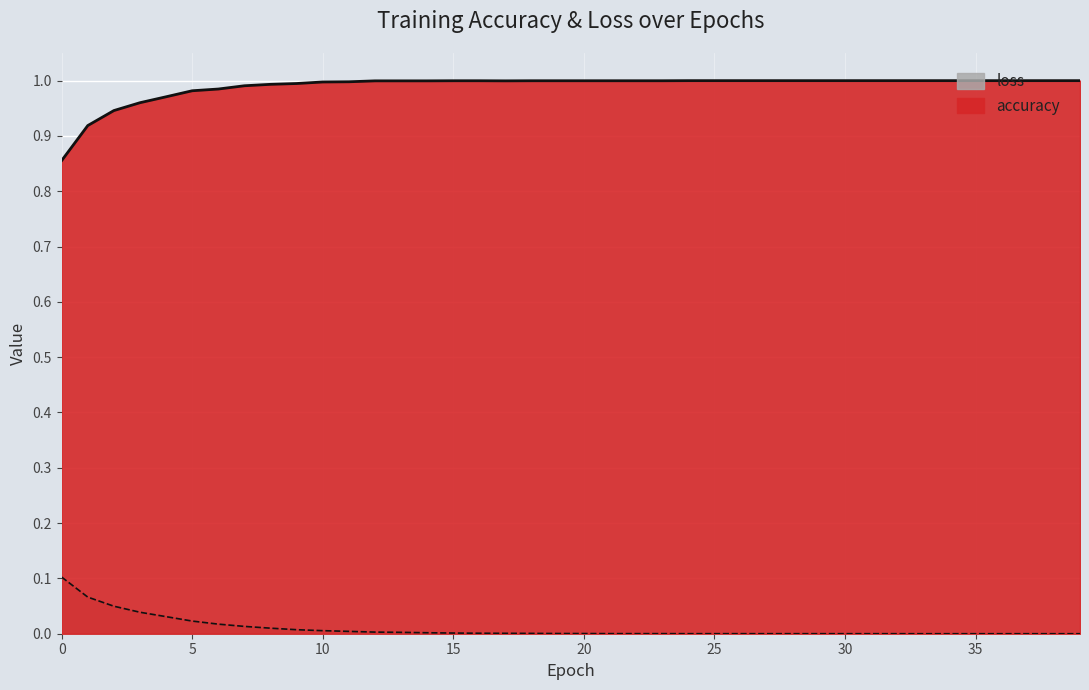

Between 11 and 12, which is larger?

12